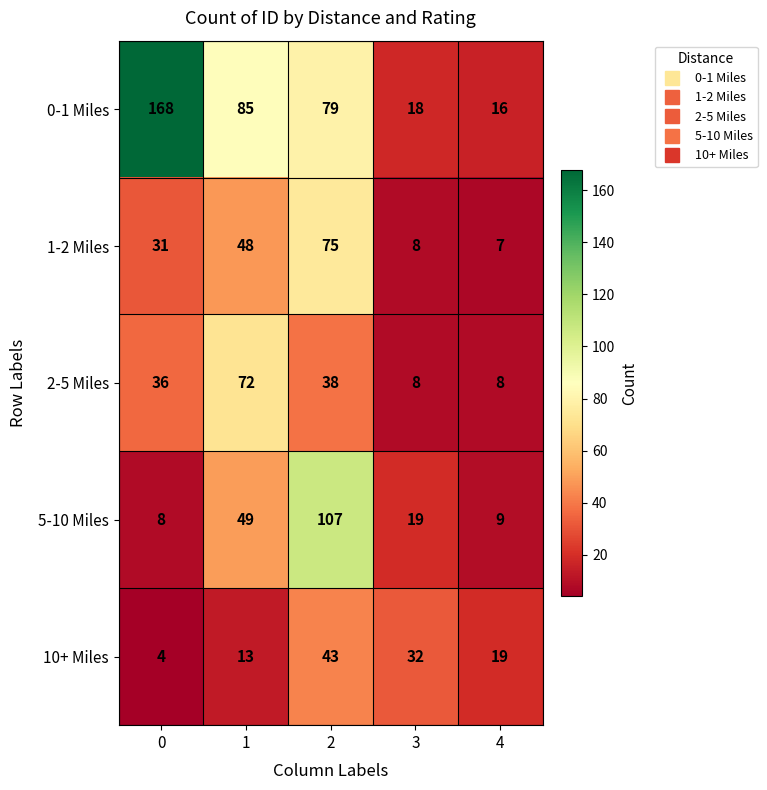

True or false: 0-1 Miles has a value of 80 at 0.

False